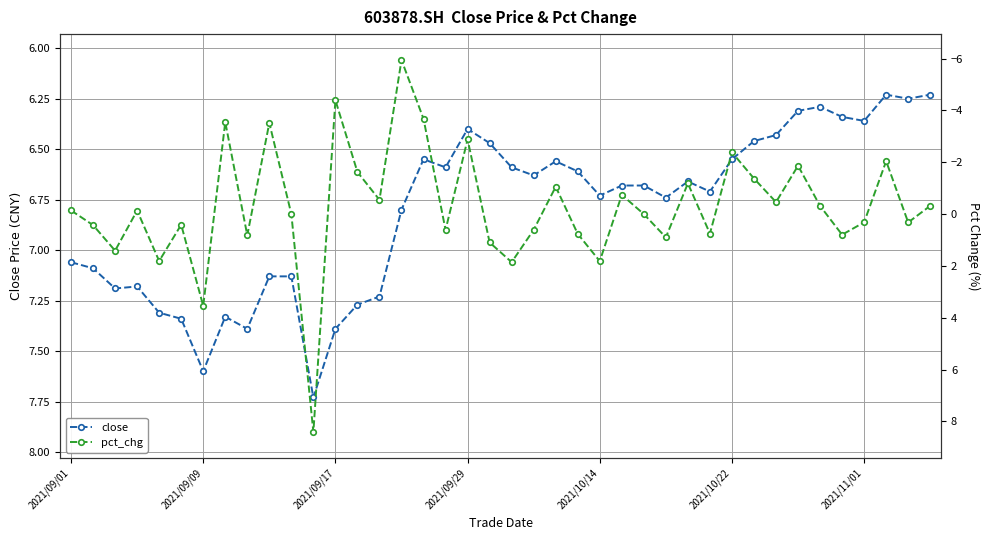

Which series has the largest total across all categories?

close